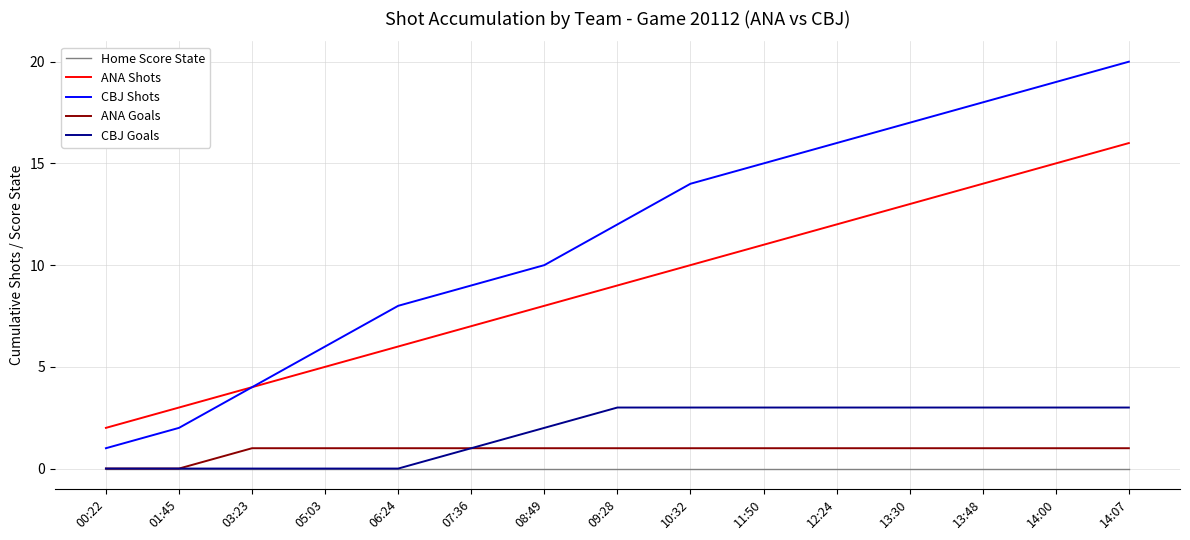

True or false: CBJ Shots has a value of 14 at 10:32.

True